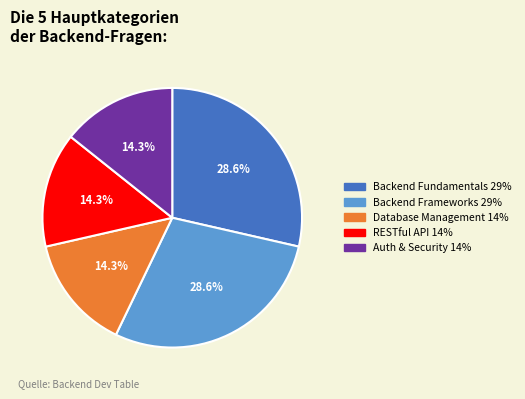

Does any single category account for the majority?

No